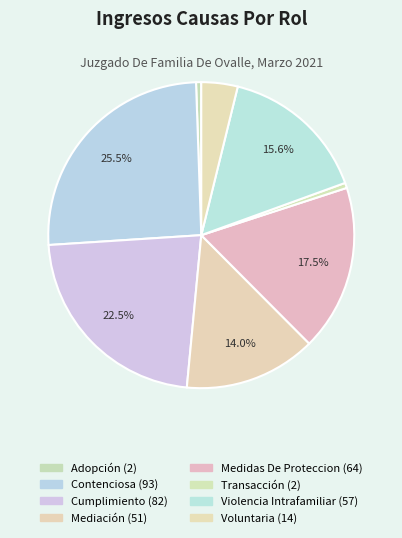

Rank the categories by value from highest to lowest.

Contenciosa, Cumplimiento, Medidas De Proteccion, Violencia Intrafamiliar, Mediación, Voluntaria, Adopción, Transacción